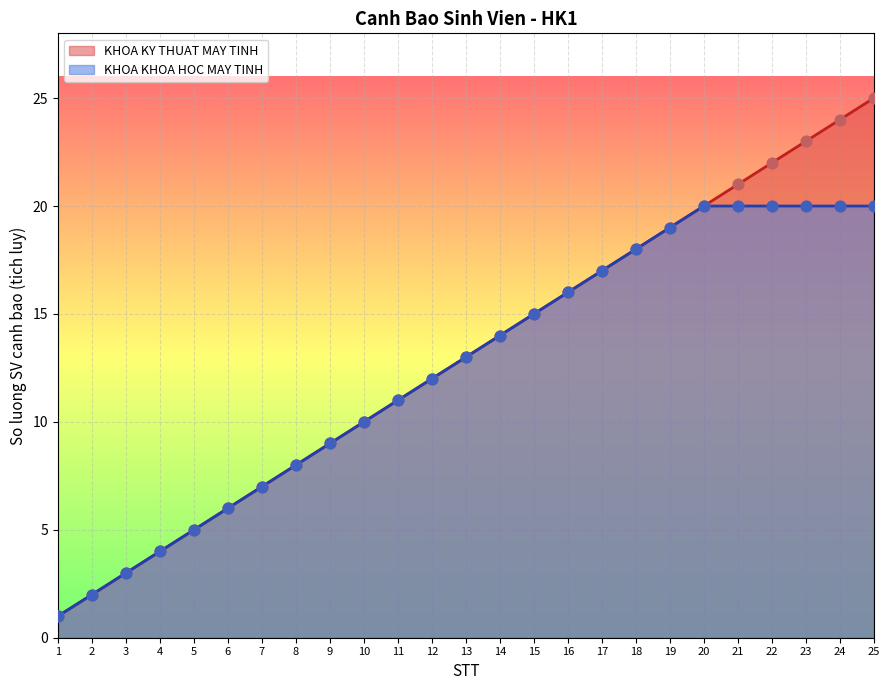

What is the ratio of the value at 6 to the value at 4?

1.5